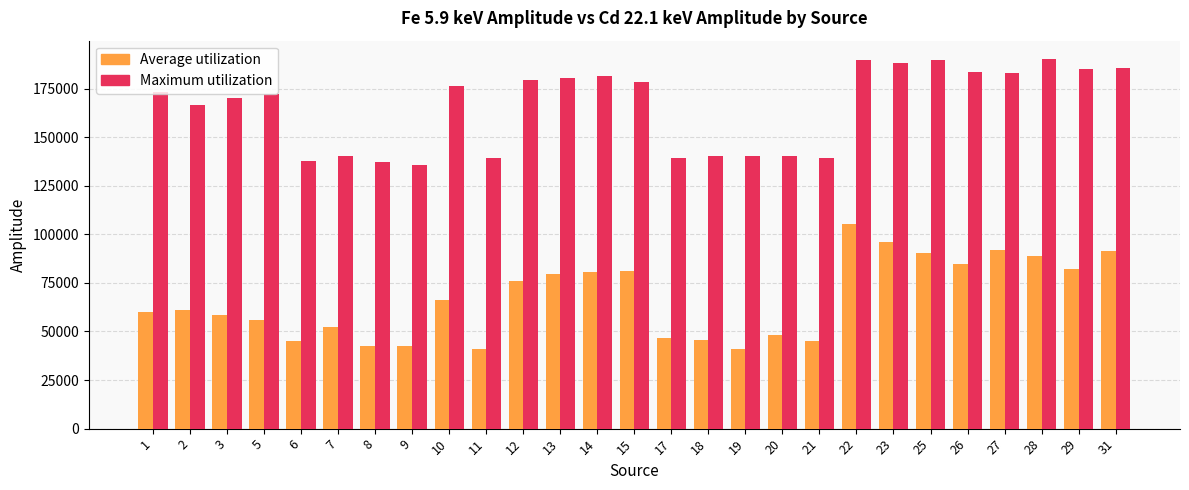

Does the chart contain any negative values?

No